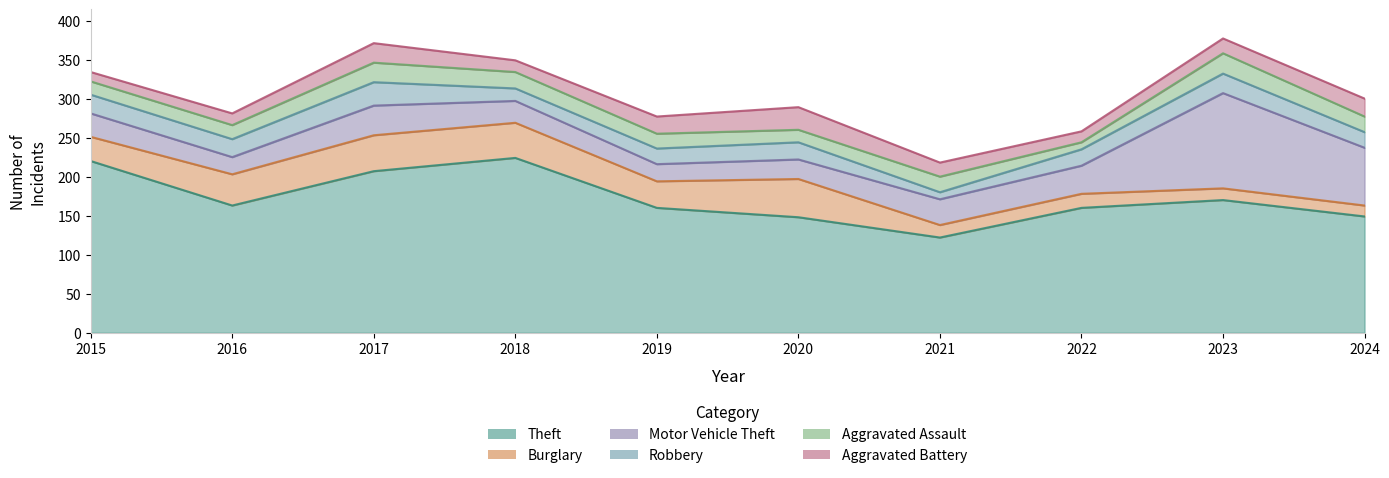

Which series has the largest range (max minus min)?

Theft